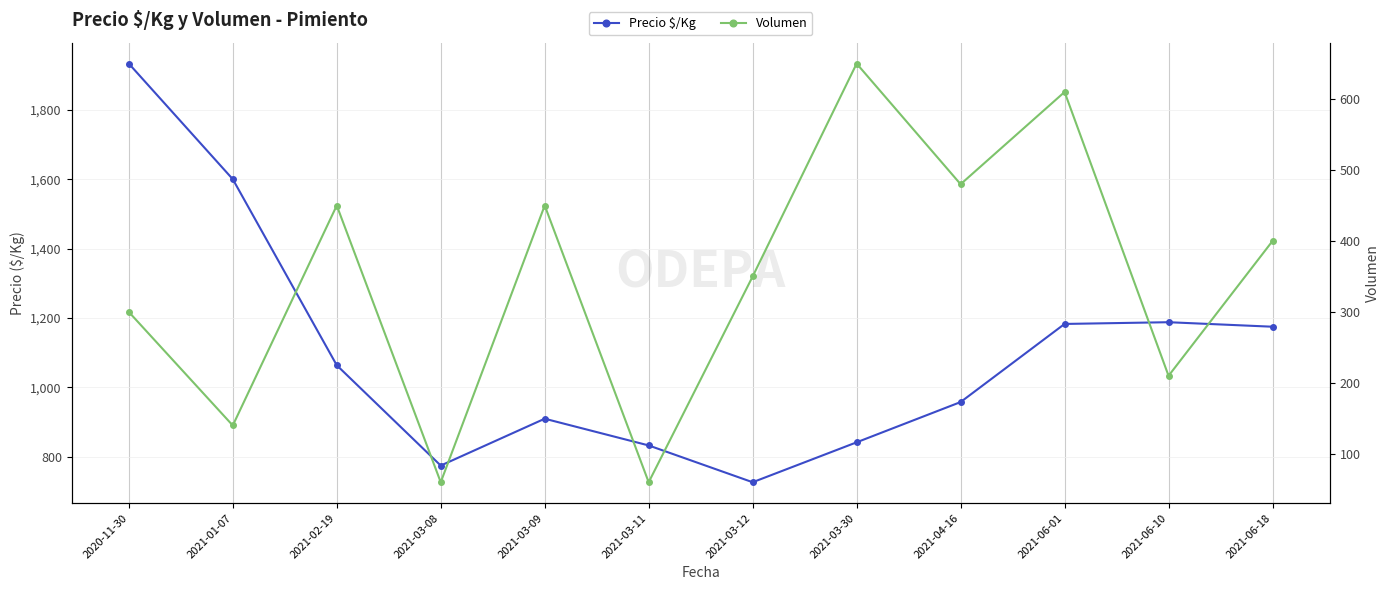

What are all the series names shown in the legend?

Precio $/Kg, Volumen